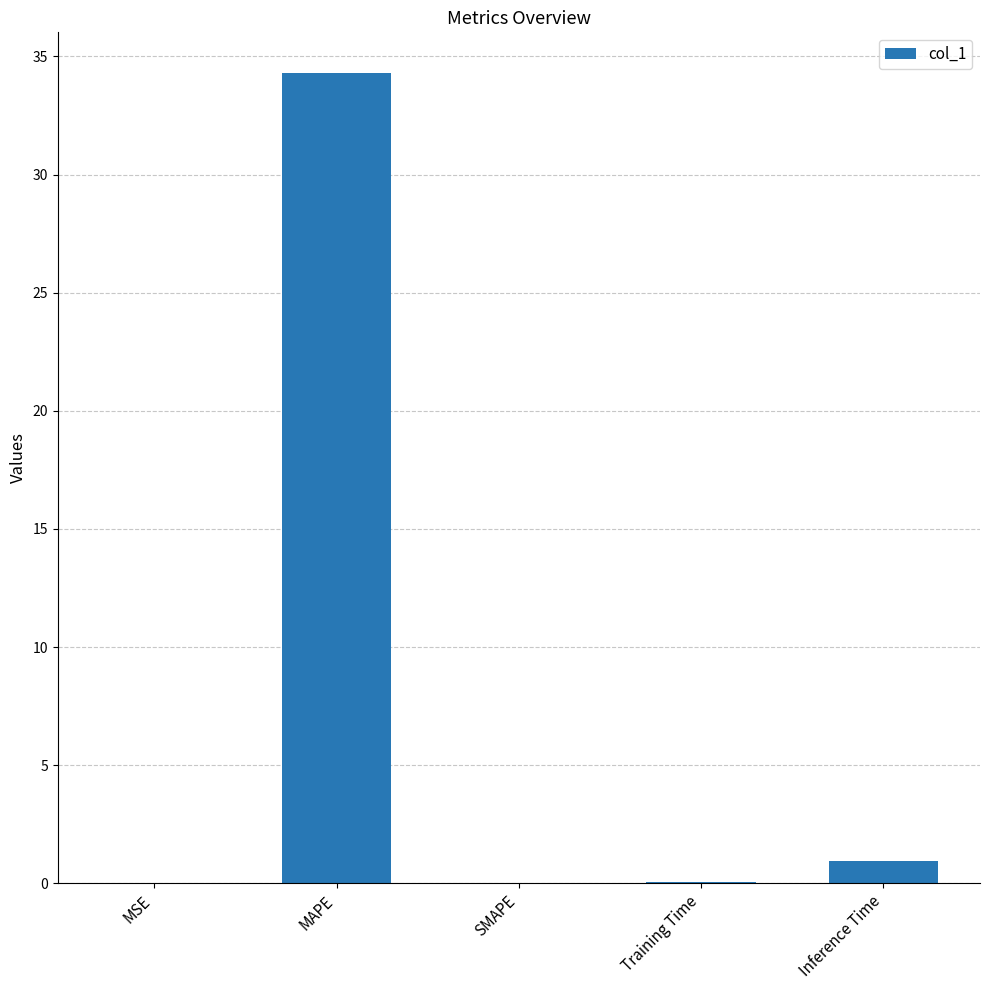

What is the sum of all values?

35.3